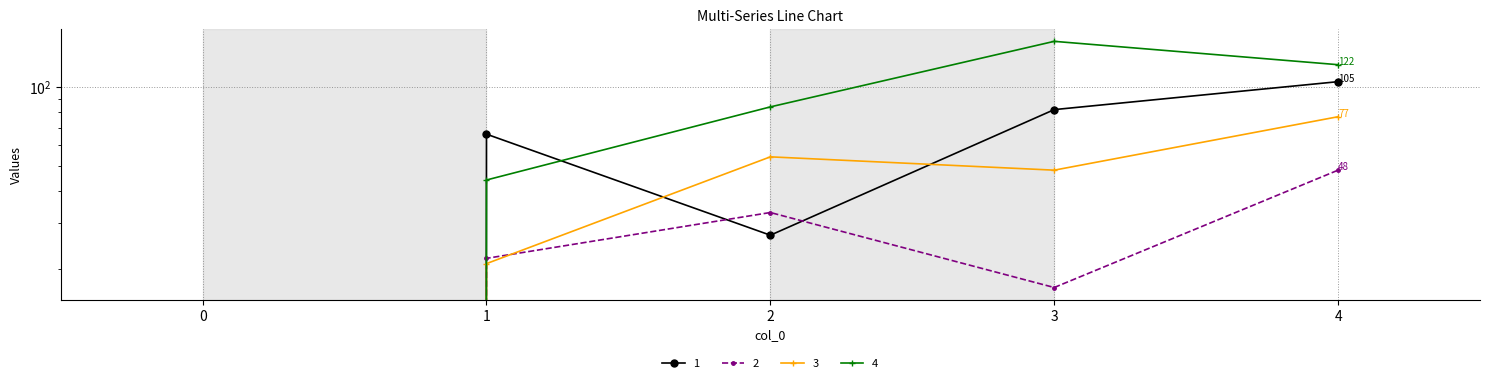

How many 2 values are between 17 and 33?

3